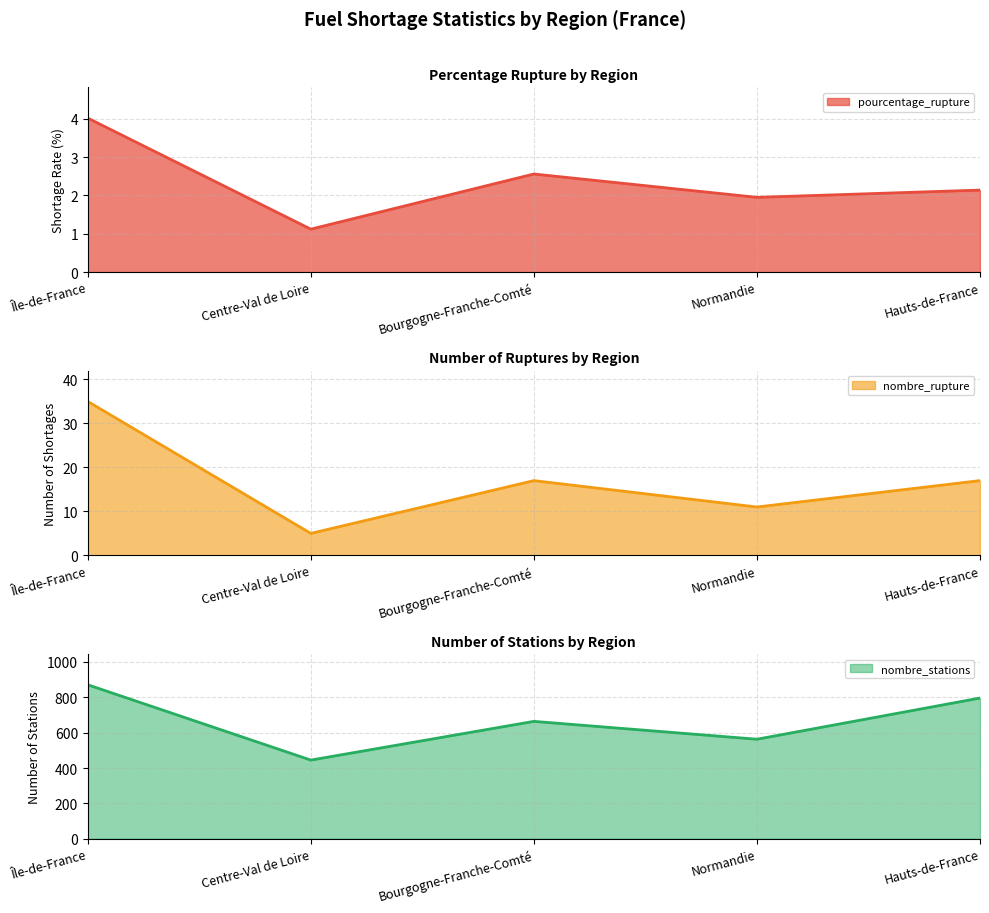

What is the label of the 5th point from the left?

Hauts-de-France